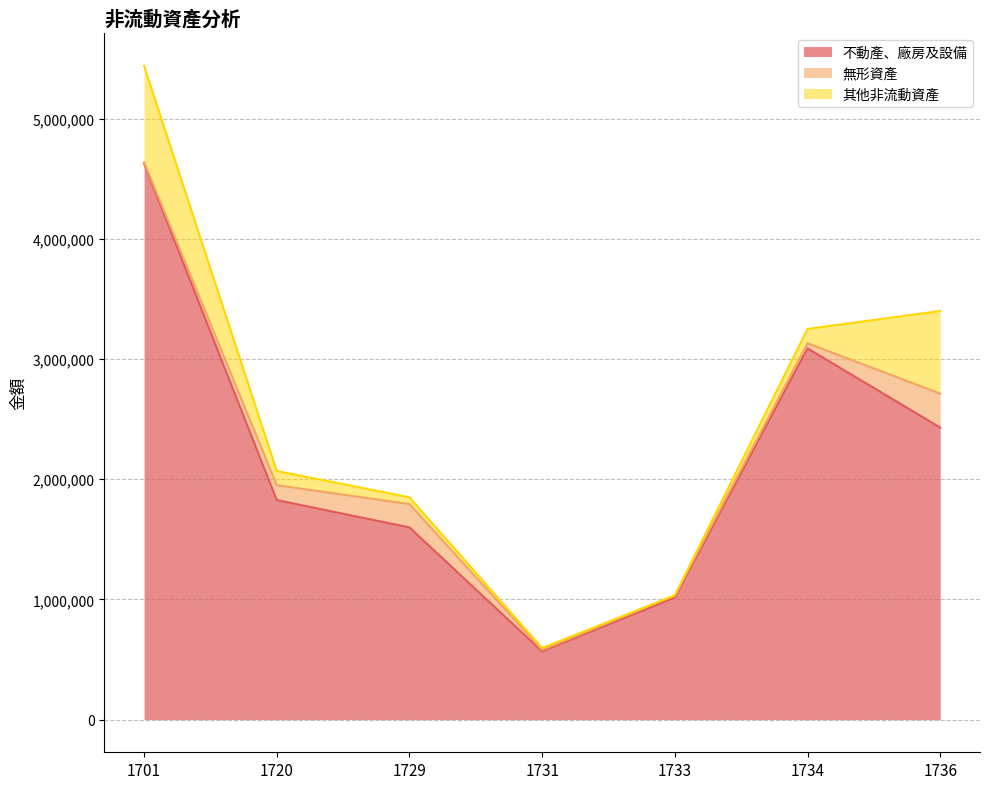

At which label does 其他非流動資產 first exceed 118545?

1701